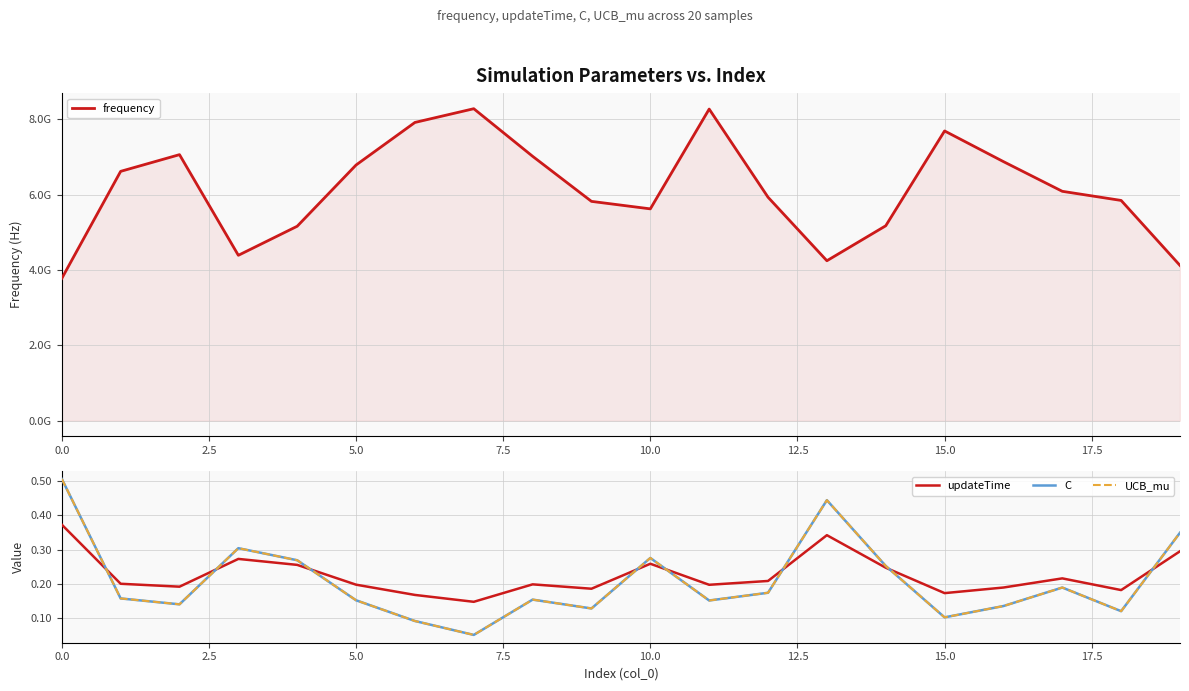

True or false: C and frequency cross at least once.

False